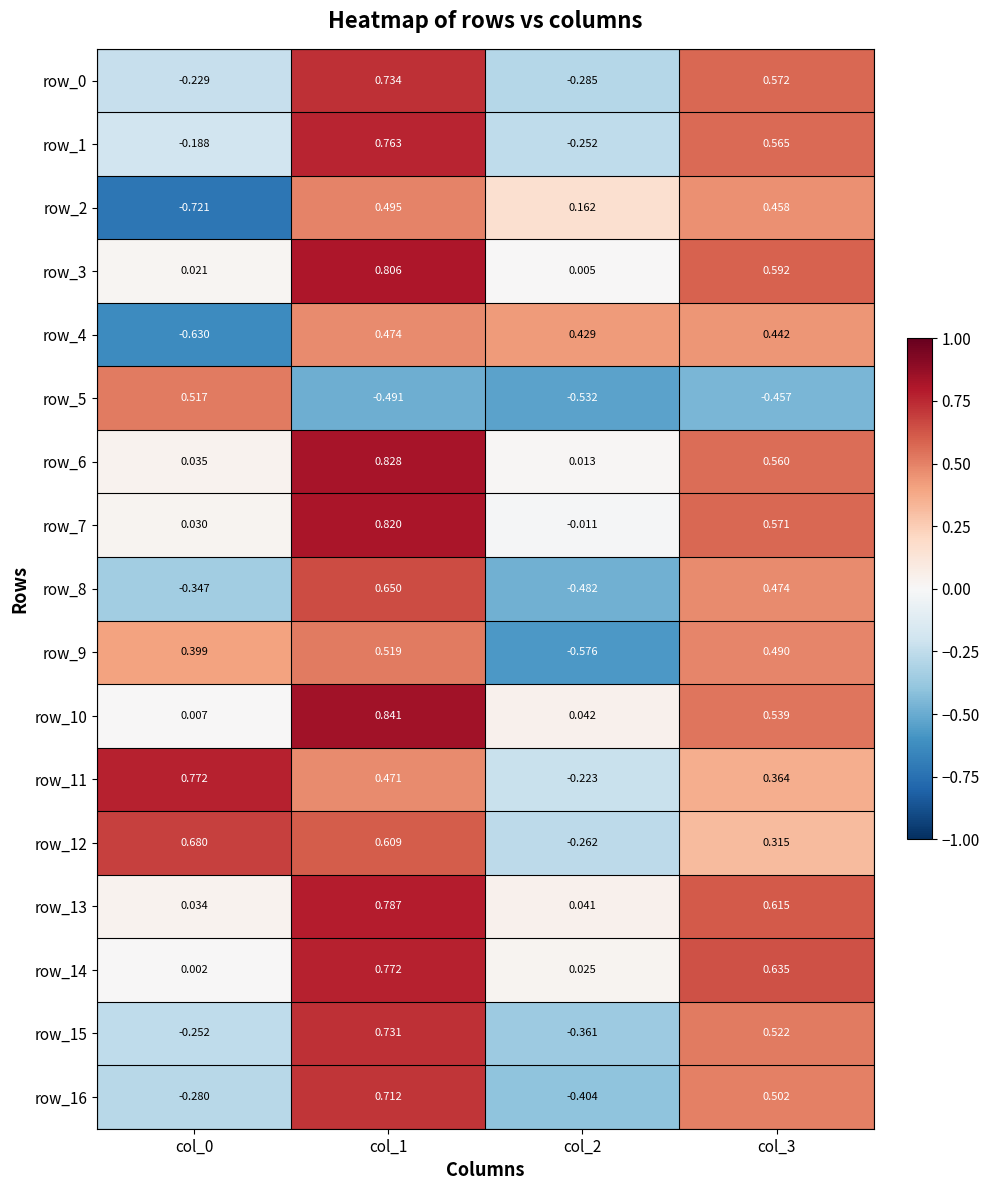

Count the number of categories in the chart.

4